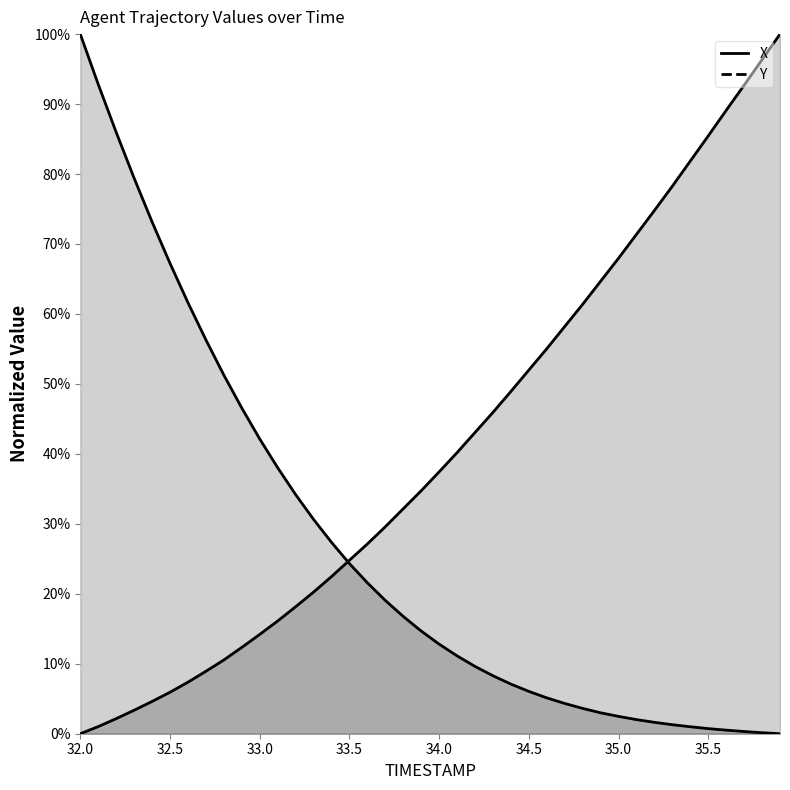

Which series has the widest spread of values?

TIMESTAMP